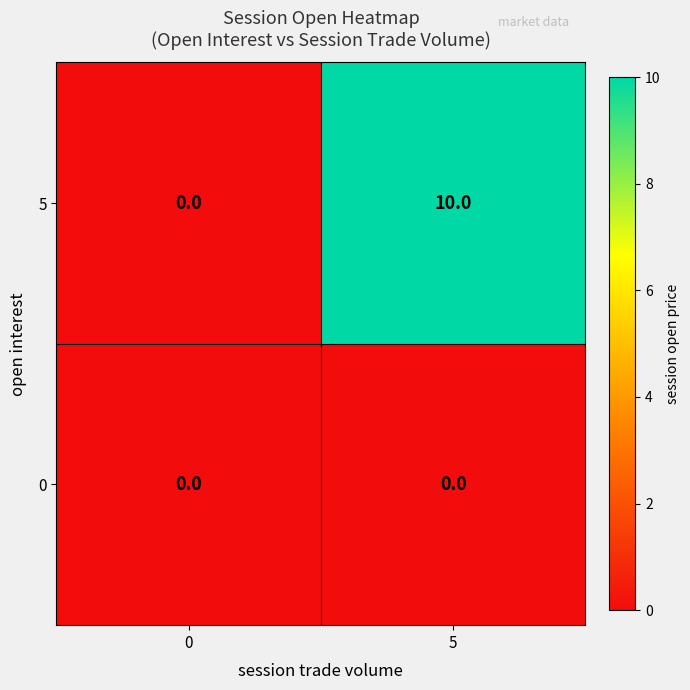

What is the total value across all series at 5?

10